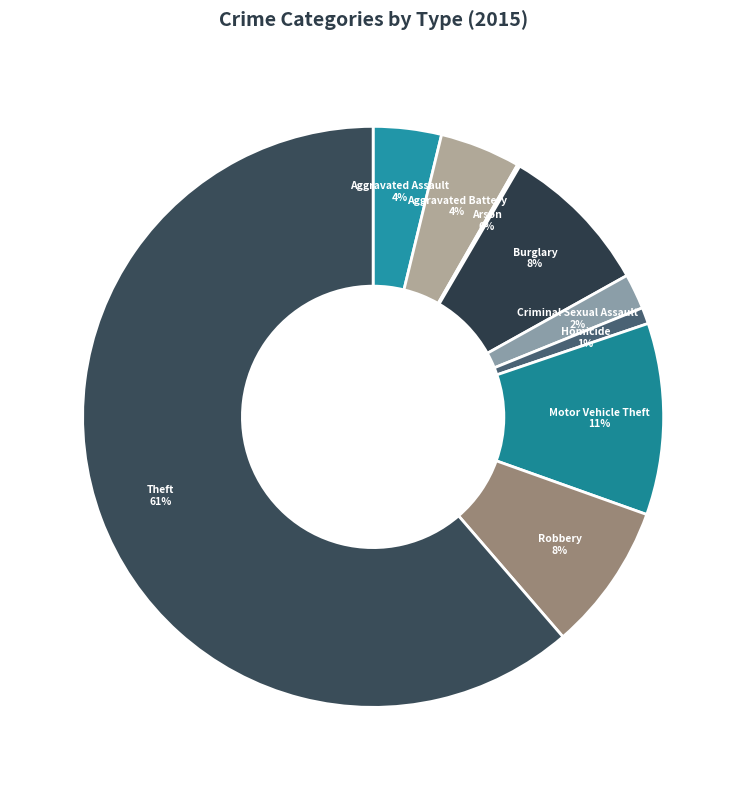

Is it true that Robbery is 8% of the pie?

True